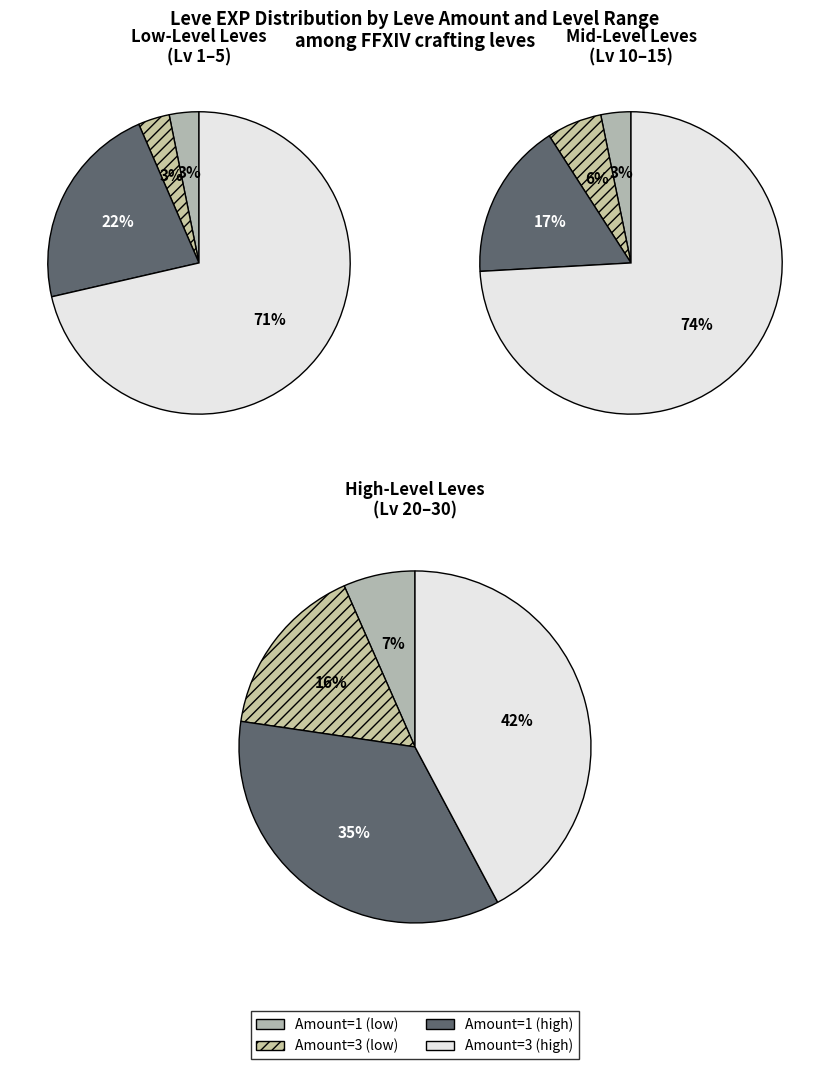

How much of the chart is everything except 1?

74.6%